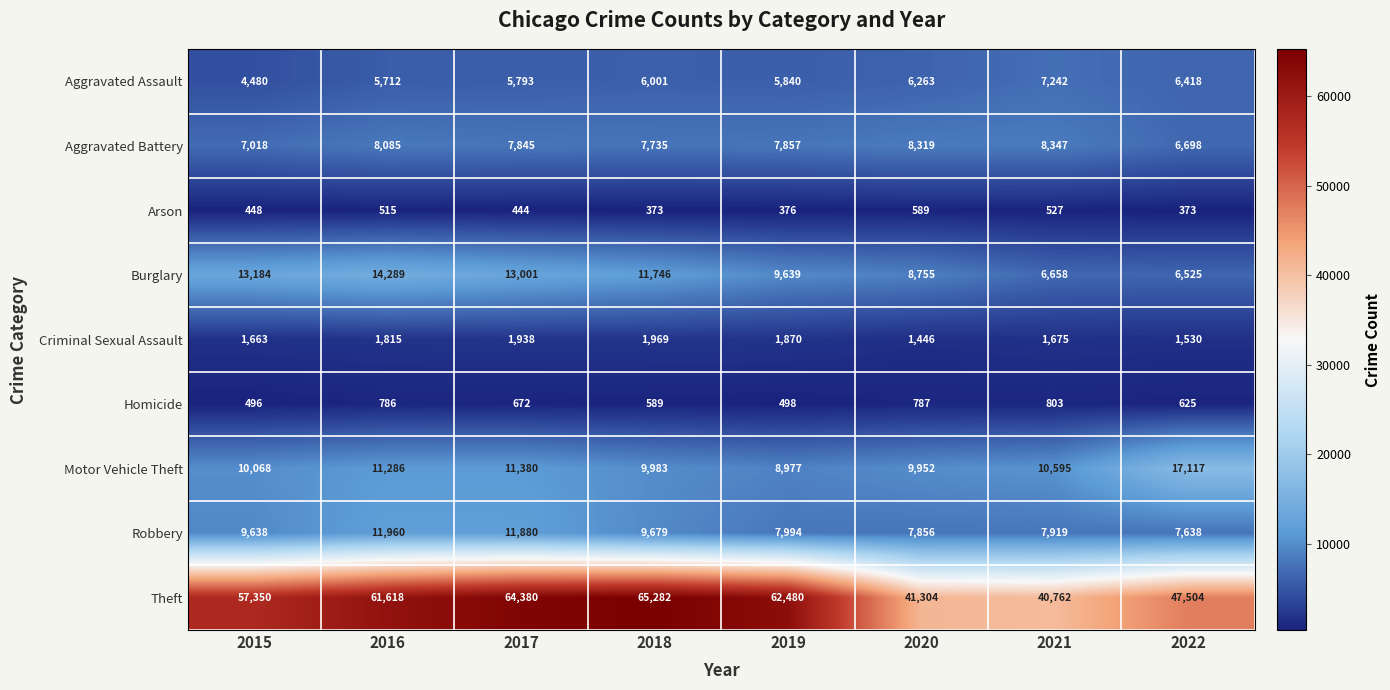

What is the total value across all series at 2018?

113357